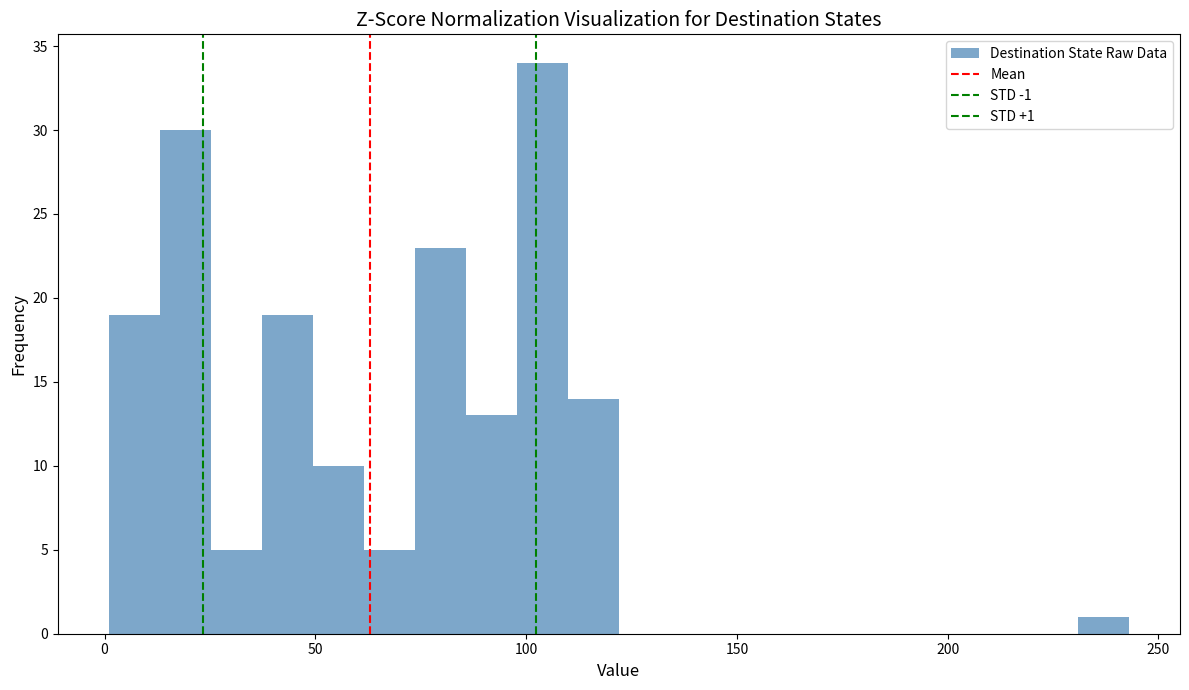

Around what value on the x-axis is the tallest bar? Give the approximate position of its centre, as read against the axis.

105